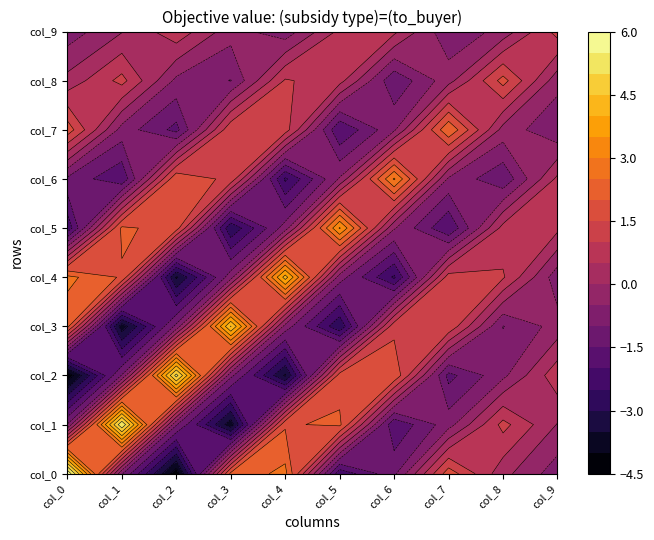

Reading left to right, extract all data points from this chart.

col_0: col_0=6.0	col_1=-0.9	col_2=-4.4	col_3=2.2	col_4=2.6	col_5=-2.4	col_6=-1.1	col_7=1.8	col_8=0.2	col_9=-0.8
col_1: col_0=-0.9	col_1=5.4	col_2=-0.9	col_3=-3.8	col_4=1.9	col_5=2.1	col_6=-1.9	col_7=-0.7	col_8=1.2	col_9=-0.0
col_2: col_0=-4.4	col_1=-0.9	col_2=5.2	col_3=-0.9	col_4=-3.6	col_5=1.7	col_6=1.9	col_7=-1.7	col_8=-0.6	col_9=0.8
col_3: col_0=2.2	col_1=-3.8	col_2=-0.9	col_3=4.5	col_4=-0.7	col_5=-2.9	col_6=1.3	col_7=1.4	col_8=-1.0	col_9=-0.3
col_4: col_0=2.6	col_1=1.9	col_2=-3.6	col_3=-0.7	col_4=4.2	col_5=-0.7	col_6=-2.6	col_7=1.3	col_8=1.1	col_9=-0.8
col_5: col_0=-2.4	col_1=2.1	col_2=1.7	col_3=-2.9	col_4=-0.7	col_5=3.6	col_6=-0.4	col_7=-2.0	col_8=0.7	col_9=0.6
col_6: col_0=-1.1	col_1=-1.9	col_2=1.9	col_3=1.3	col_4=-2.6	col_5=-0.4	col_6=3.1	col_7=-0.6	col_8=-1.4	col_9=0.6
col_7: col_0=1.8	col_1=-0.7	col_2=-1.7	col_3=1.4	col_4=1.3	col_5=-2.0	col_6=-0.6	col_7=2.5	col_8=-0.2	col_9=-0.9
col_8: col_0=0.2	col_1=1.2	col_2=-0.6	col_3=-1.0	col_4=1.1	col_5=0.7	col_6=-1.4	col_7=-0.2	col_8=1.7	col_9=-0.3
col_9: col_0=-0.8	col_1=-0.0	col_2=0.8	col_3=-0.3	col_4=-0.8	col_5=0.6	col_6=0.6	col_7=-0.9	col_8=-0.3	col_9=1.2